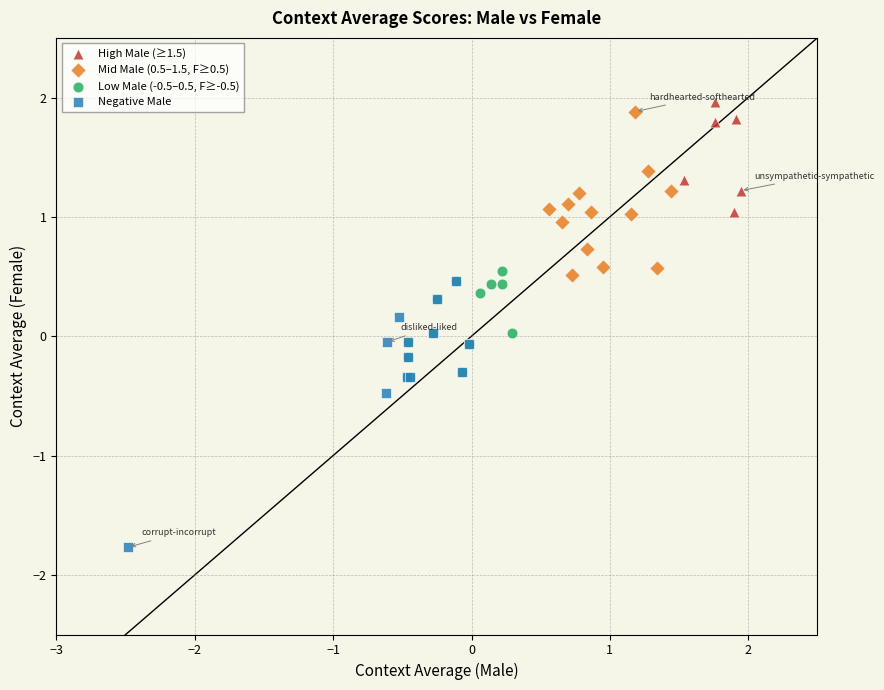

Which series contains the highest Y value?

High Male (≥1.5)